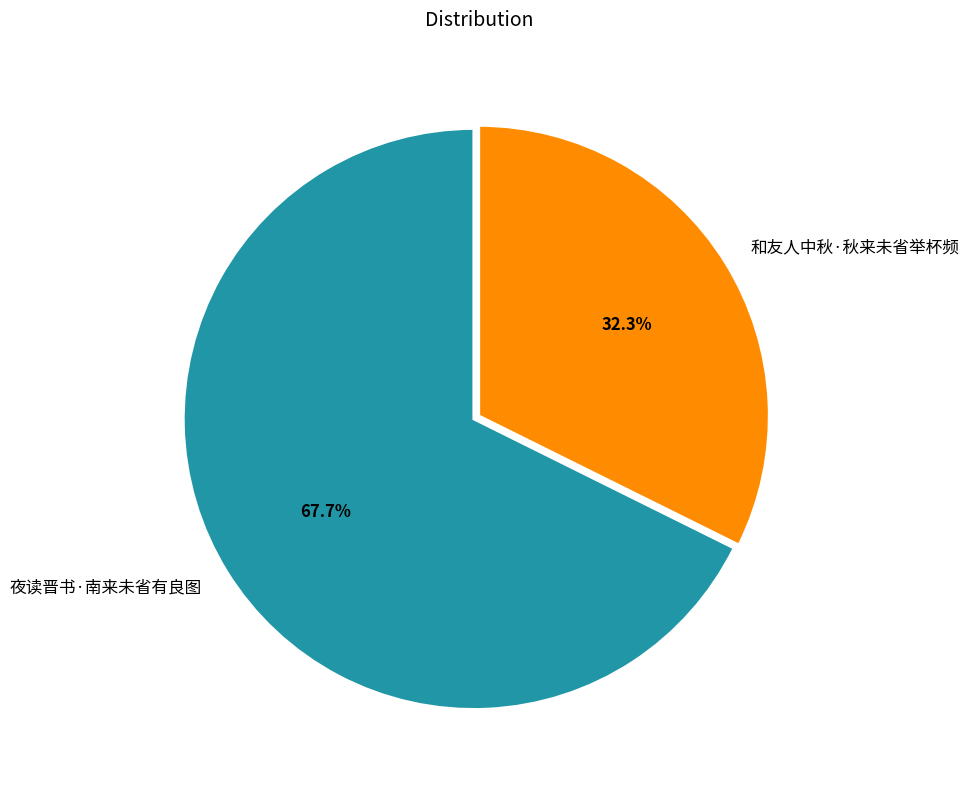

Rank the categories by value from lowest to highest.

和友人中秋·秋来未省举杯频, 夜读晋书·南来未省有良图